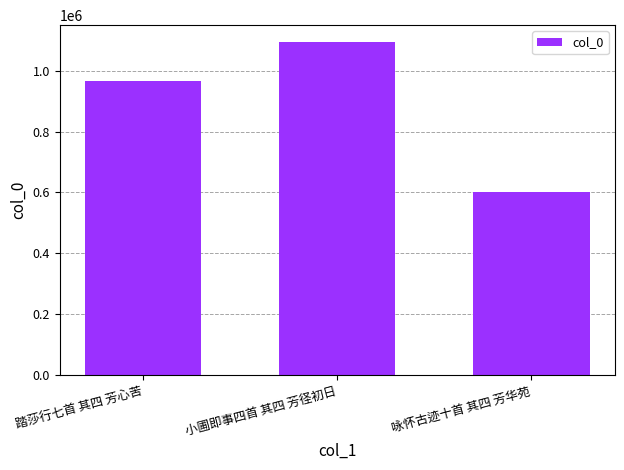

What is the difference between the values at 小圃即事四首 其四 芳径初日 and 踏莎行七首 其四 芳心苦?

128351